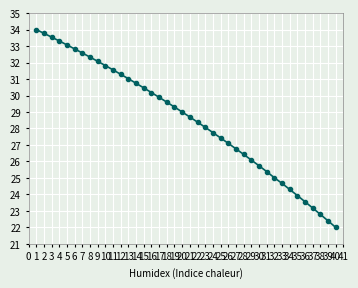

What is the smallest value displayed?

22.0